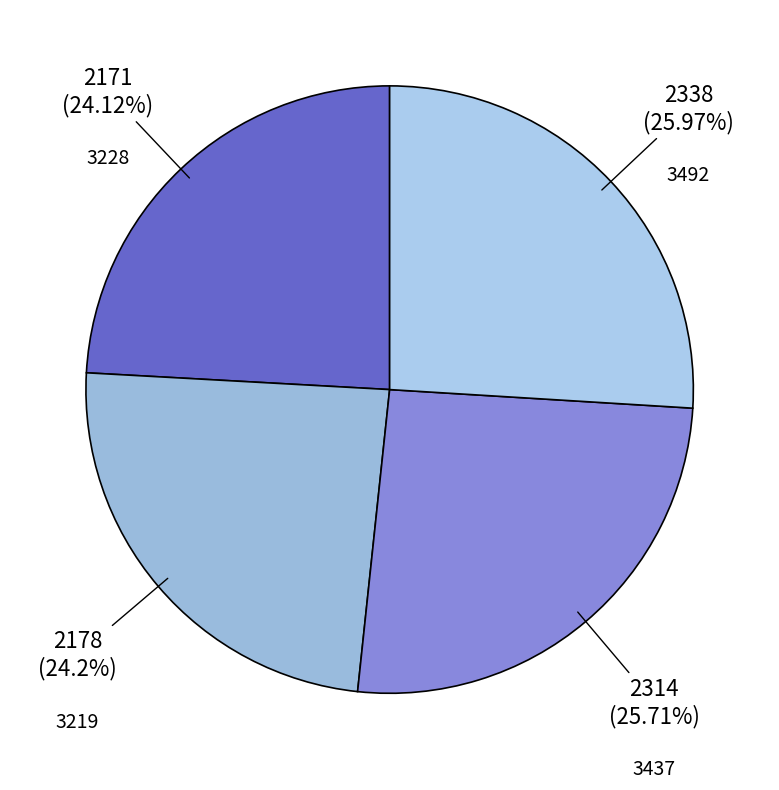

Count the number of slices in the pie.

4